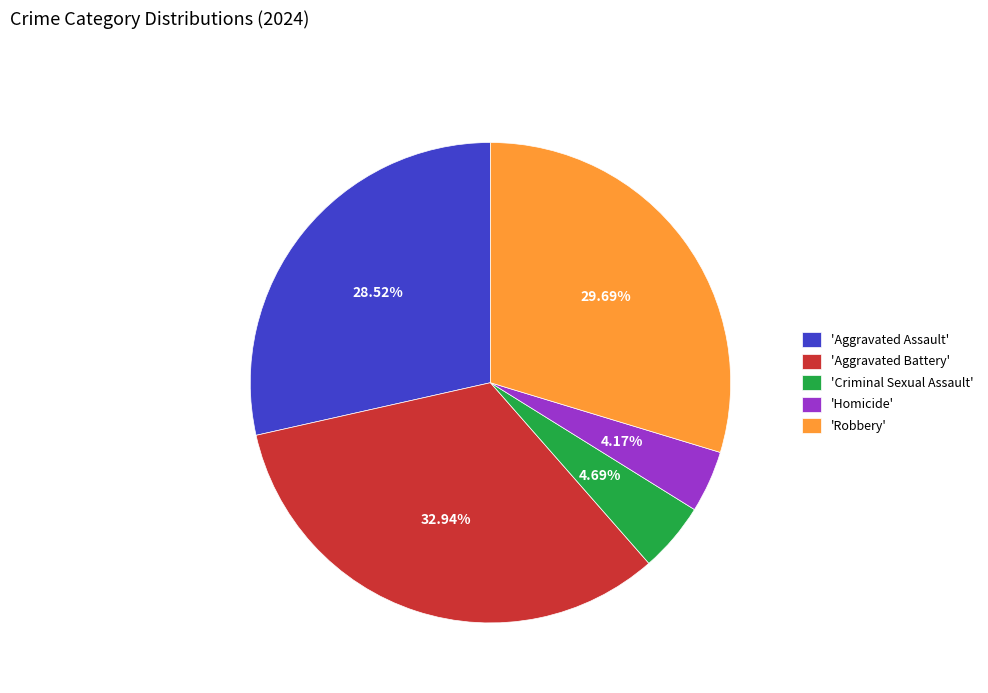

How many slices are in this pie chart?

5